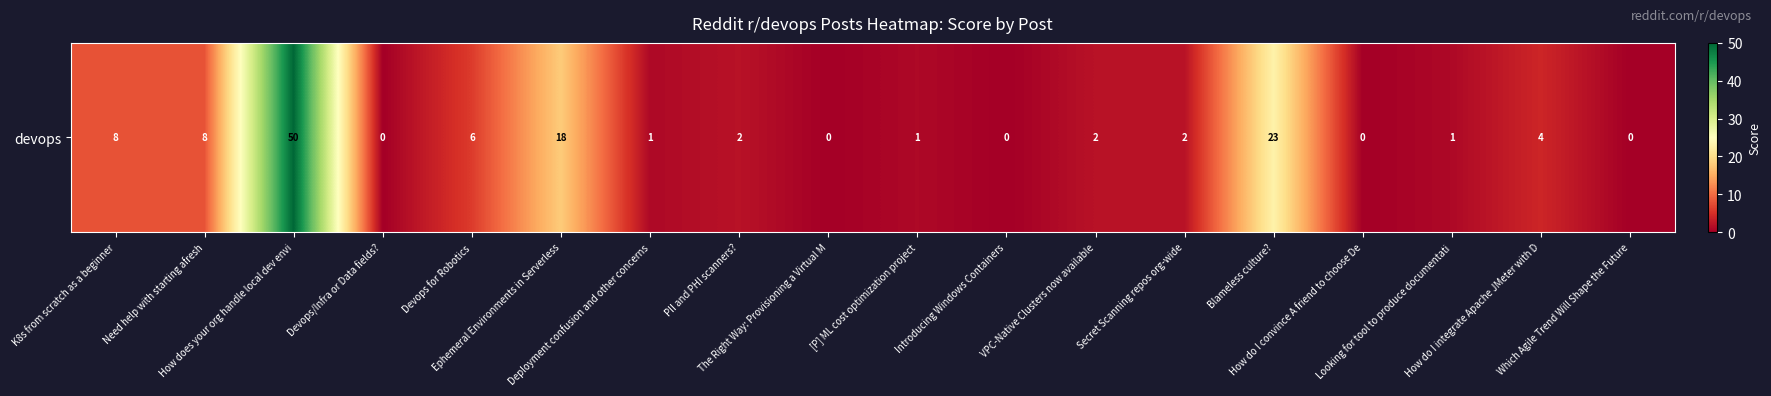

Reading left to right, transcribe all the data shown in this chart.

K8s from scratch as a beginner=8	Need help with starting afresh=8	How does your org handle local dev envi=50	Devops/Infra or Data fields?=0	Devops for Robotics=6	Ephemeral Environments in Serverless=18	Deployment confusion and other concerns=1	PII and PHI scanners?=2	The Right Way: Provisioning a Virtual M=0	[P] ML cost optimization project=1	Introducing Windows Containers=0	VPC-Native Clusters now available=2	Secret Scanning repos org-wide=2	Blameless culture?=23	How do I convince A friend to choose De=0	Looking for tool to produce documentati=1	How do I integrate Apache JMeter with D=4	Which Agile Trend Will Shape the Future=0